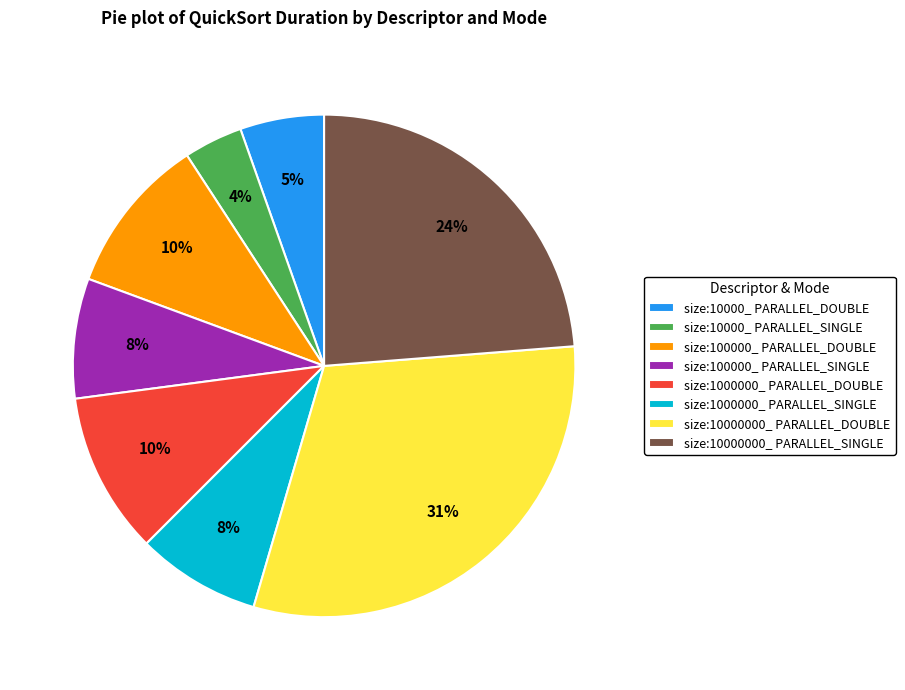

To the nearest percent, what percentage of the pie is size:100000_ PARALLEL_SINGLE?

8%